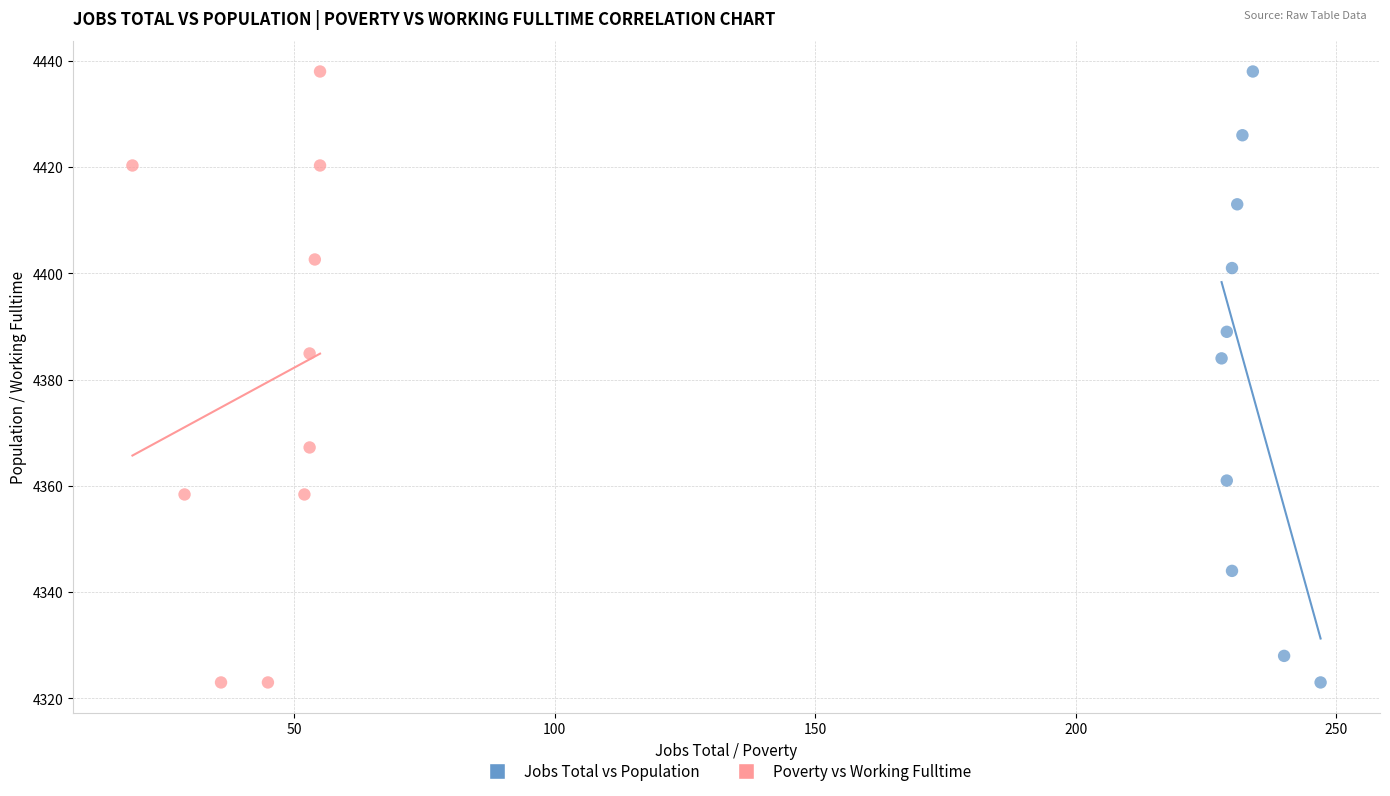

What are all the series names shown in the legend?

Jobs Total vs Population, Poverty vs Working Fulltime